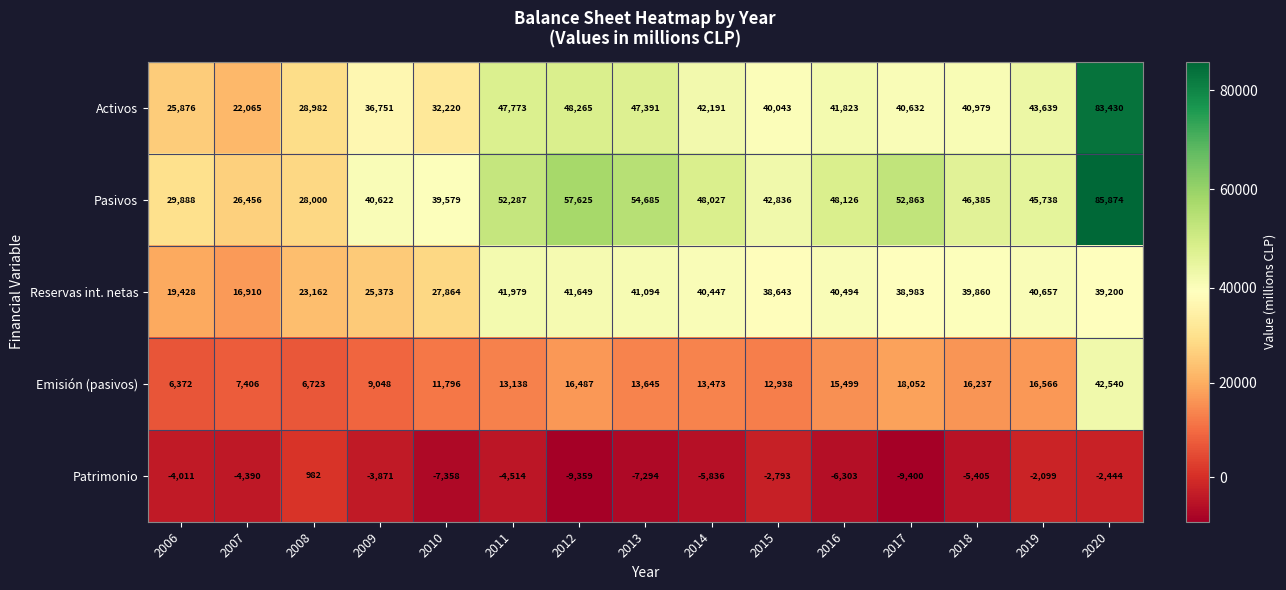

How many distinct data groups are displayed?

5